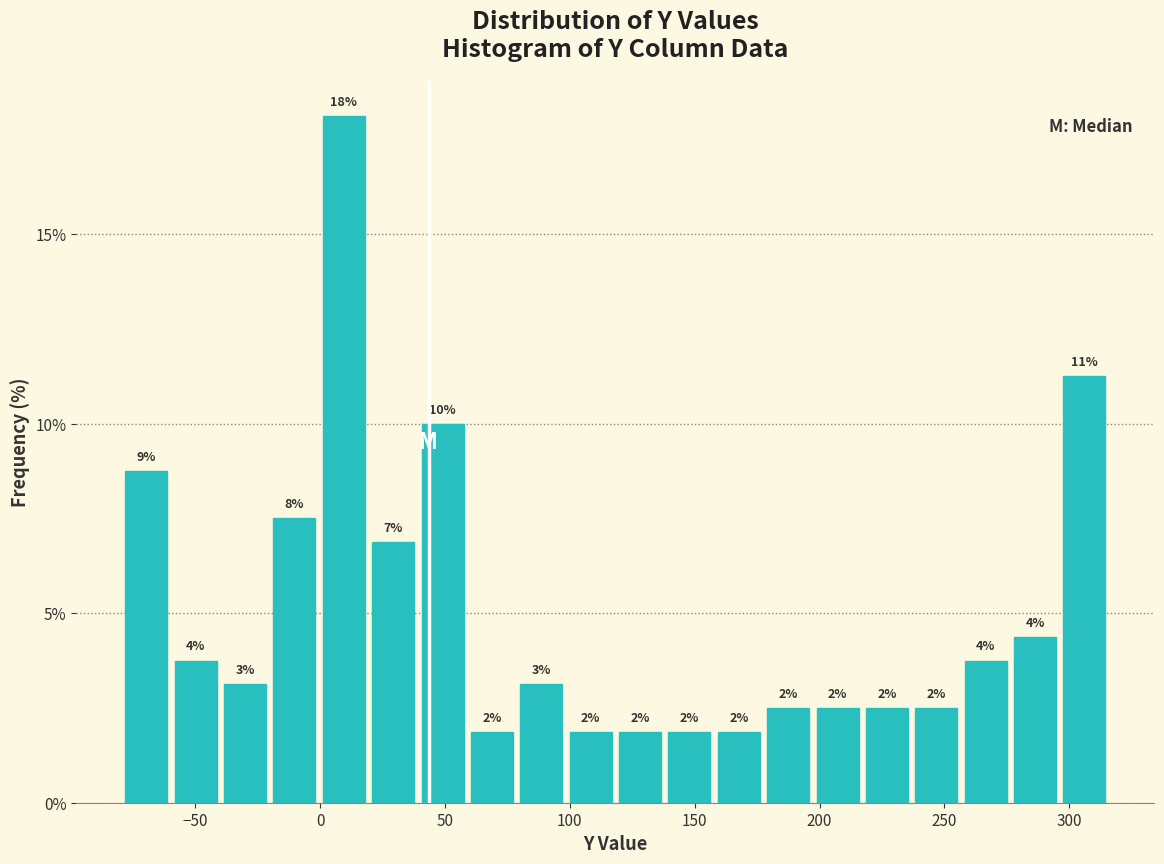

Around what value on the x-axis is the tallest bar? Give the approximate position of its centre, as read against the axis.

10